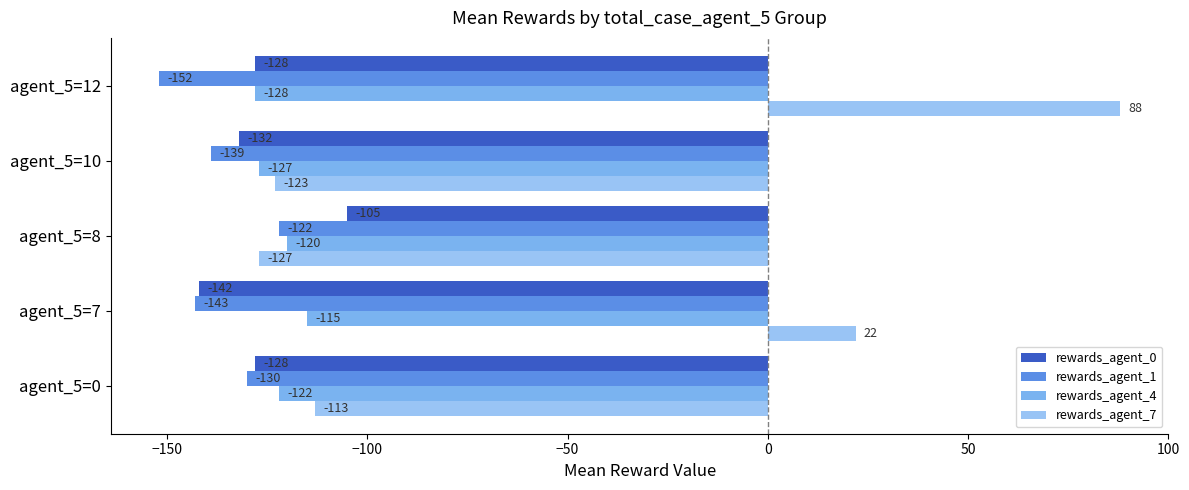

List the labels in order of rewards_agent_7 value, smallest first.

agent_5=8, agent_5=10, agent_5=0, agent_5=7, agent_5=12